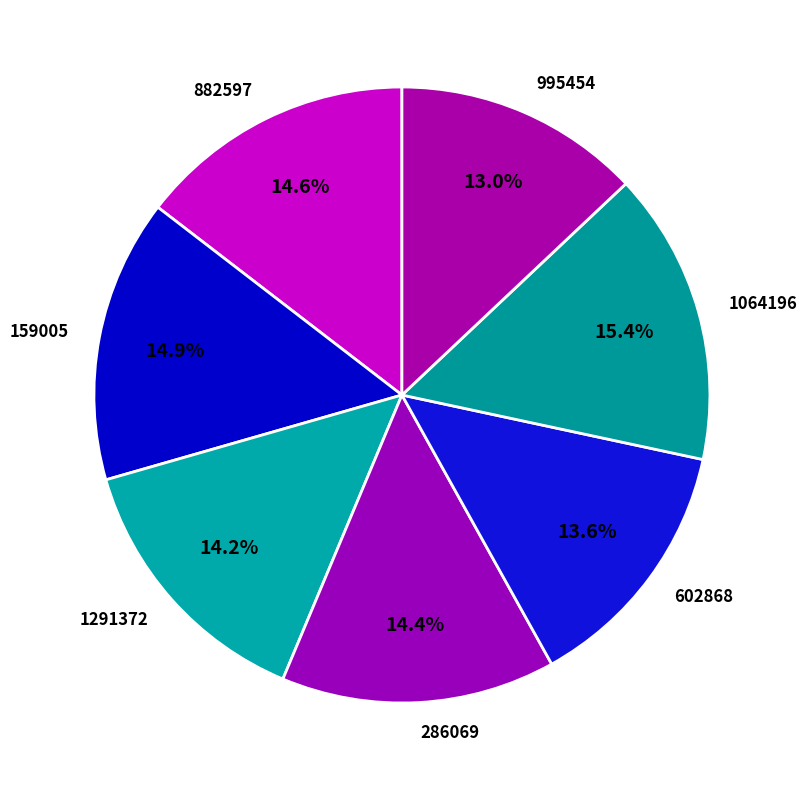

What percentage is the 882597 slice, to the nearest percent?

15%